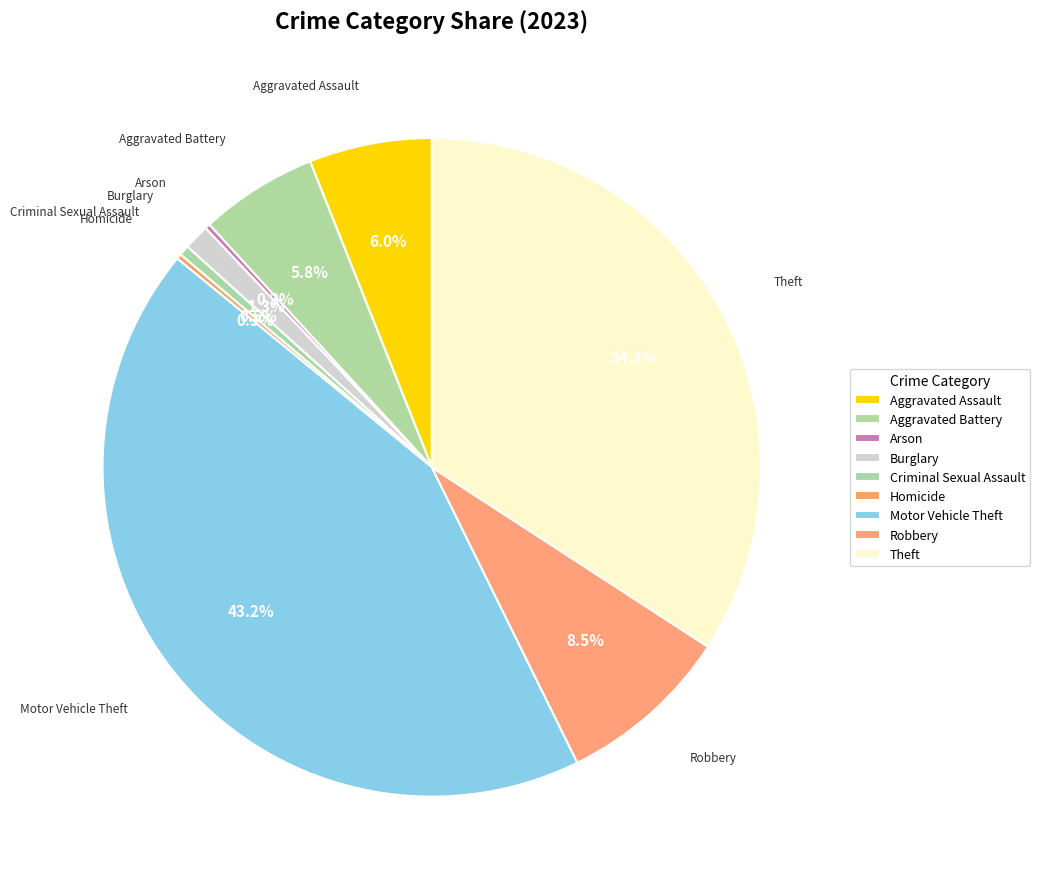

What is the ratio of the value at Aggravated Battery to the value at Criminal Sexual Assault?

11.5